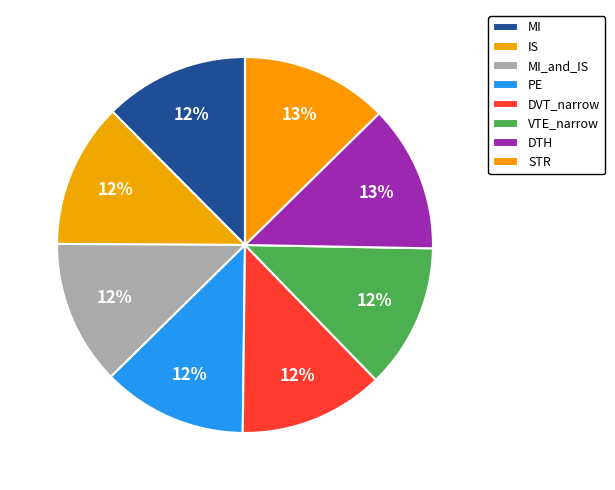

Do PE and IS together represent more than half of the pie?

No